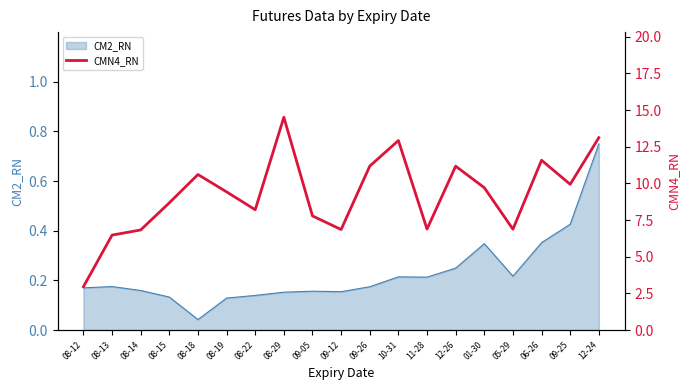

True or false: CM2_RN has a value of 0.2 at 08-22.

False